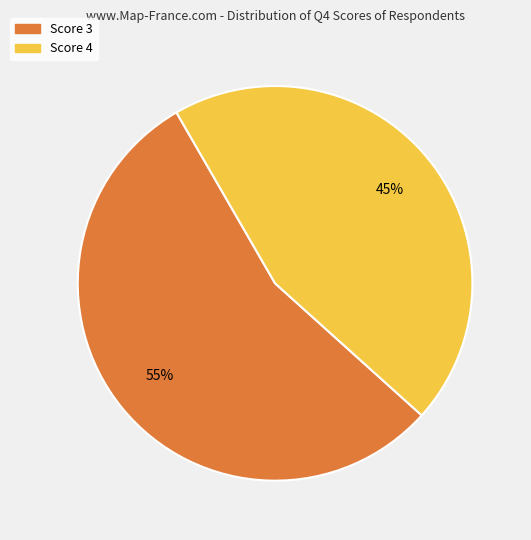

To the nearest percent, what is the difference between the largest and smallest slice percentages?

10%